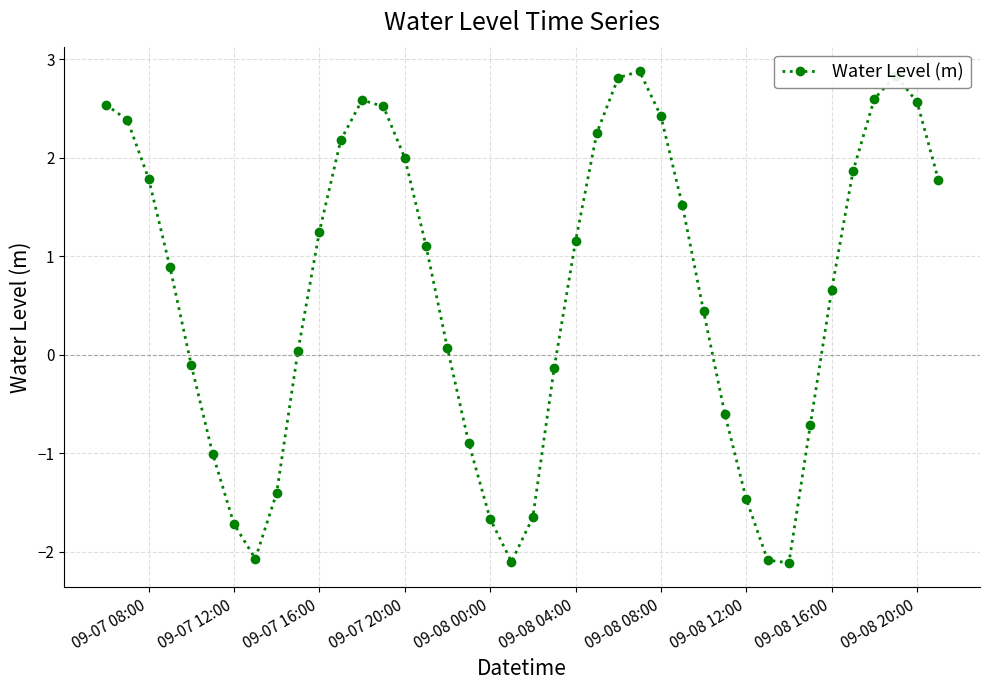

What is the value of the 29th point from the left?

0.4